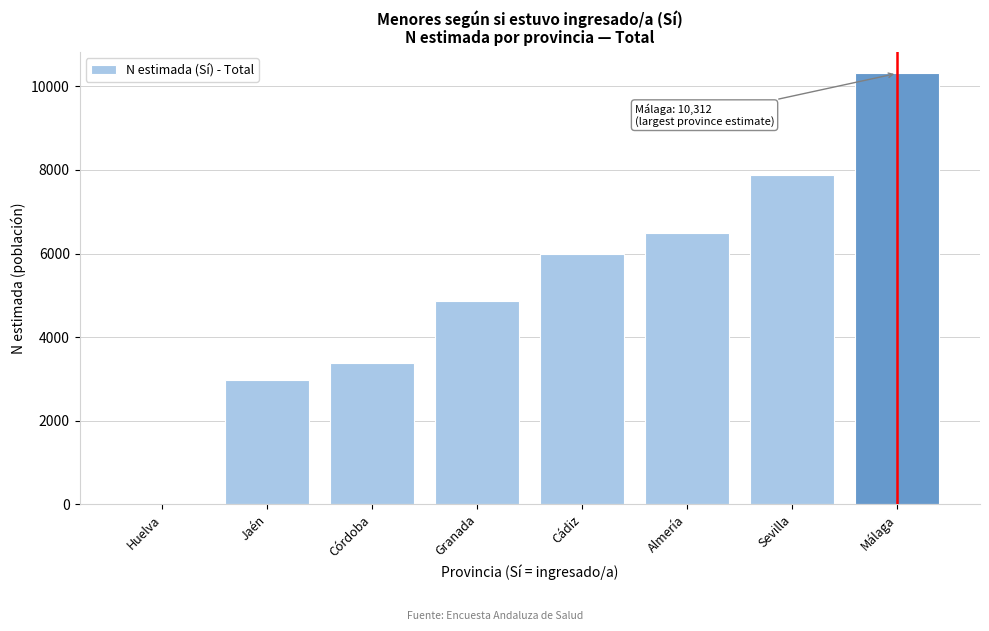

Reading left to right, list all the values displayed in this chart.

Huelva=0	Jaén=2985	Córdoba=3392	Granada=4868	Cádiz=5991	Almería=6498	Sevilla=7879	Málaga=10312